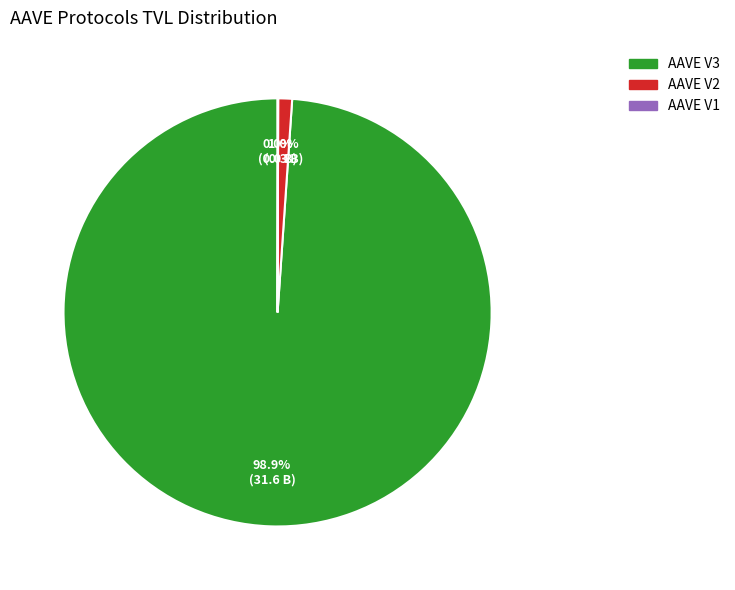

Is it true that AAVE V2 is 11% of the pie?

False